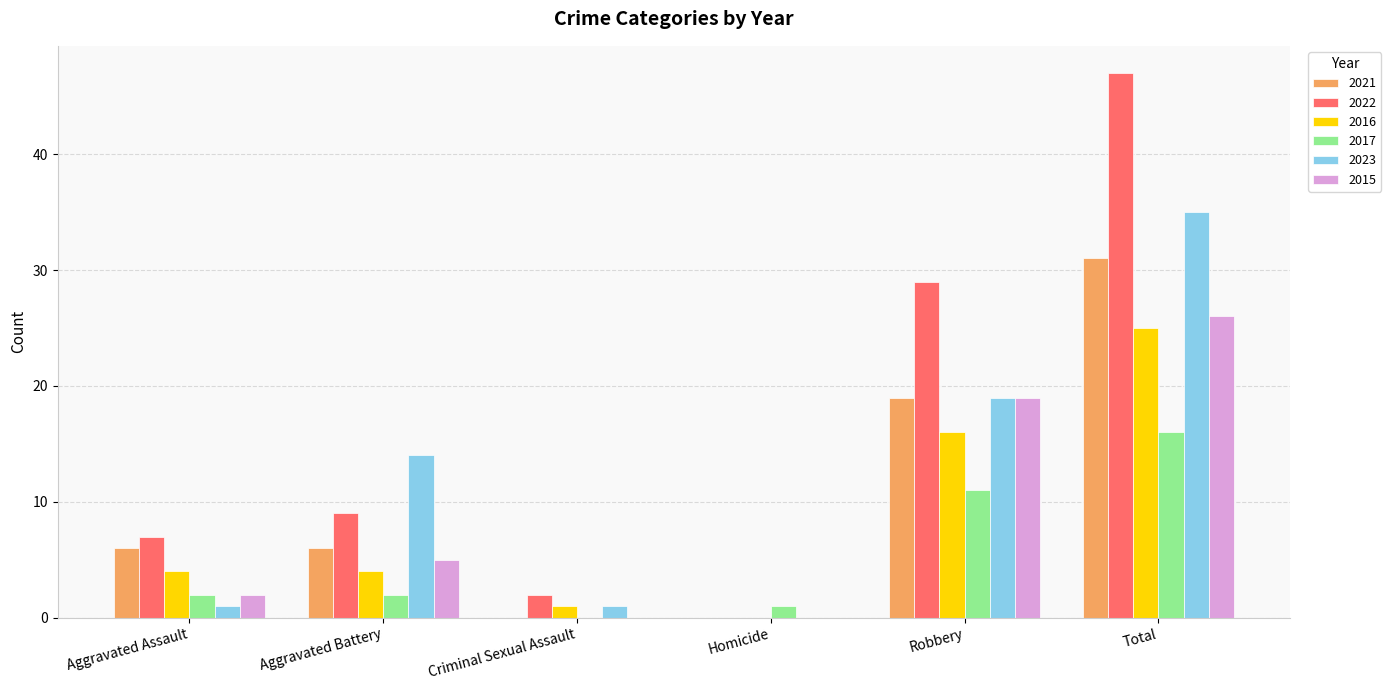

What is the average value of the 2022 series?

16